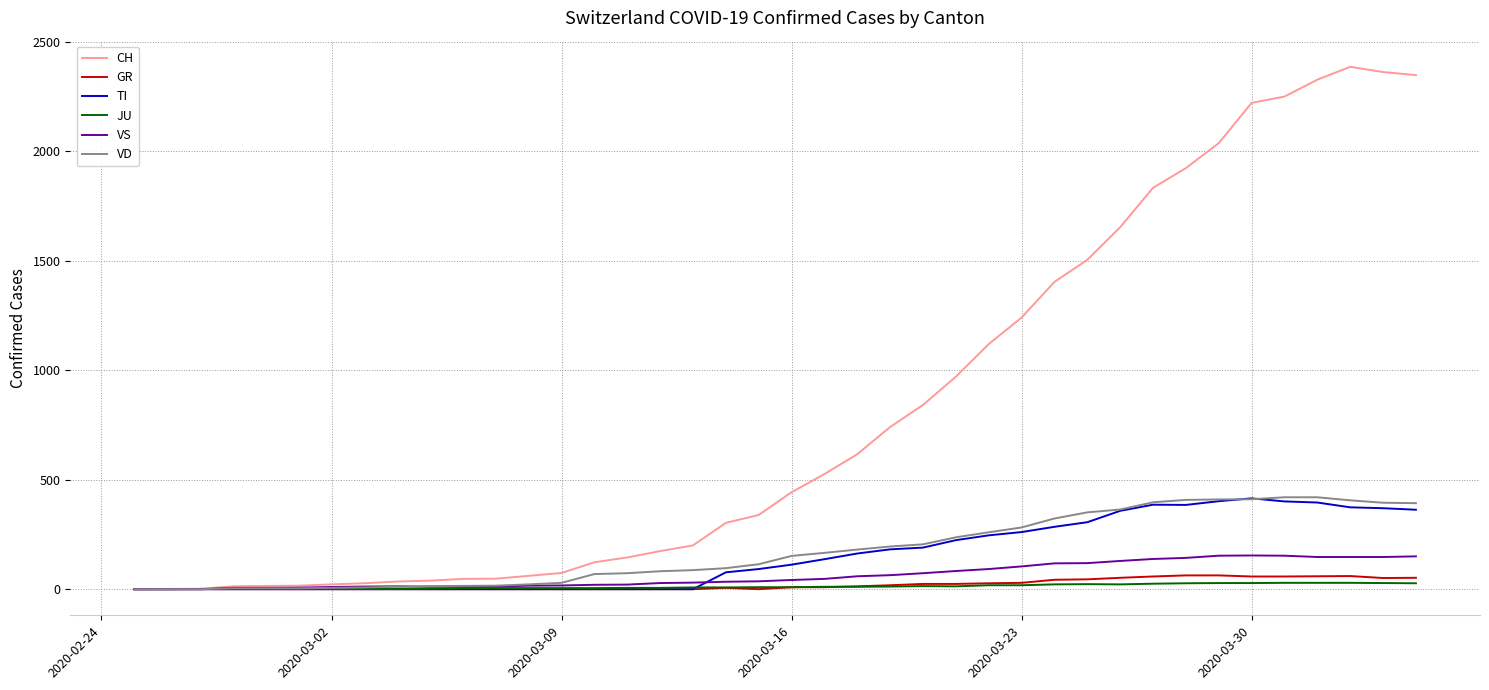

Which series has the largest range (max minus min)?

CH